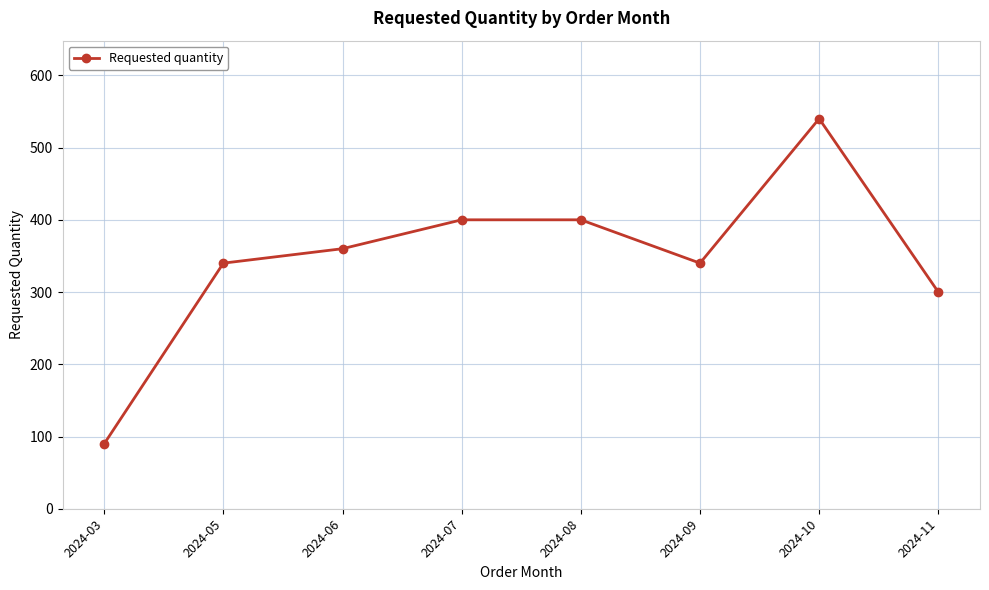

Where is the first local minimum?

2024-09